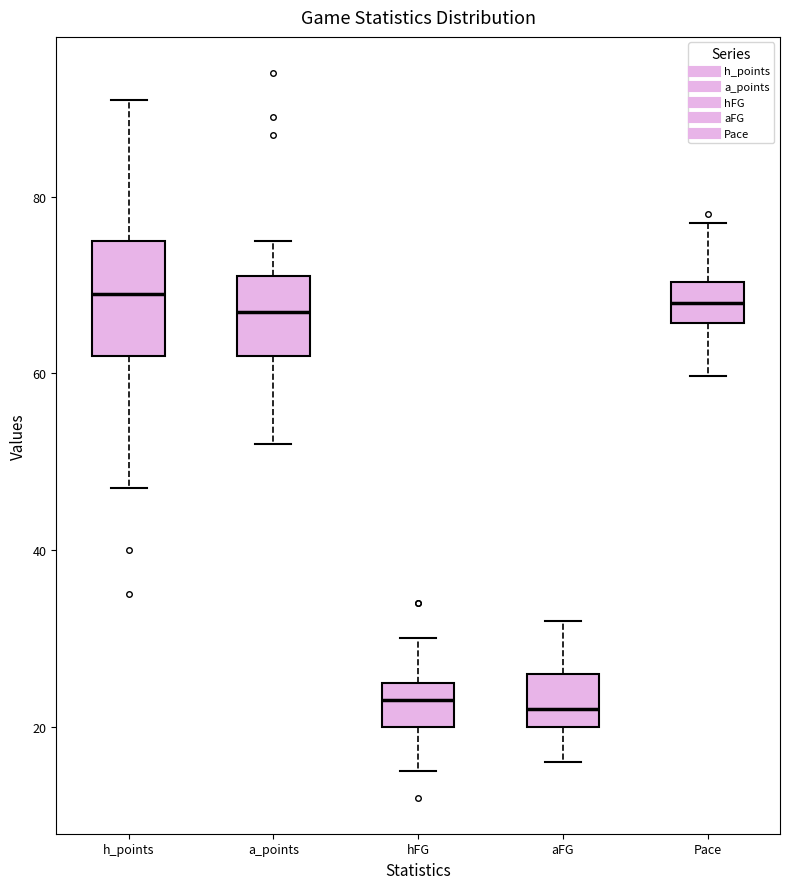

Comparing the boxes themselves (not the whiskers), which one is the tallest?

h_points